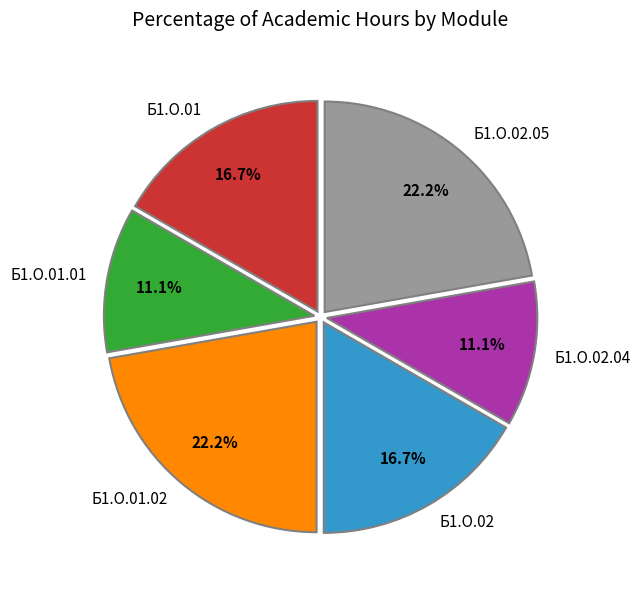

Does Б1.О.01 account for over 50% of the chart?

No